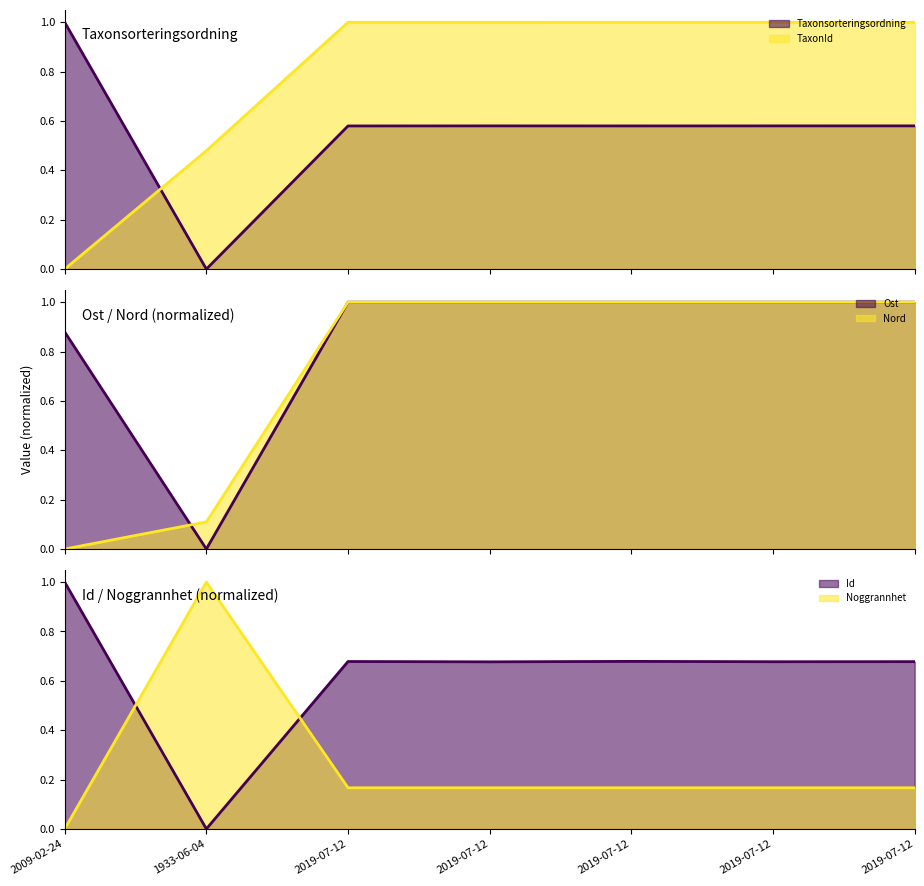

At which category does Noggrannhet reach its first local peak?

1933-06-04